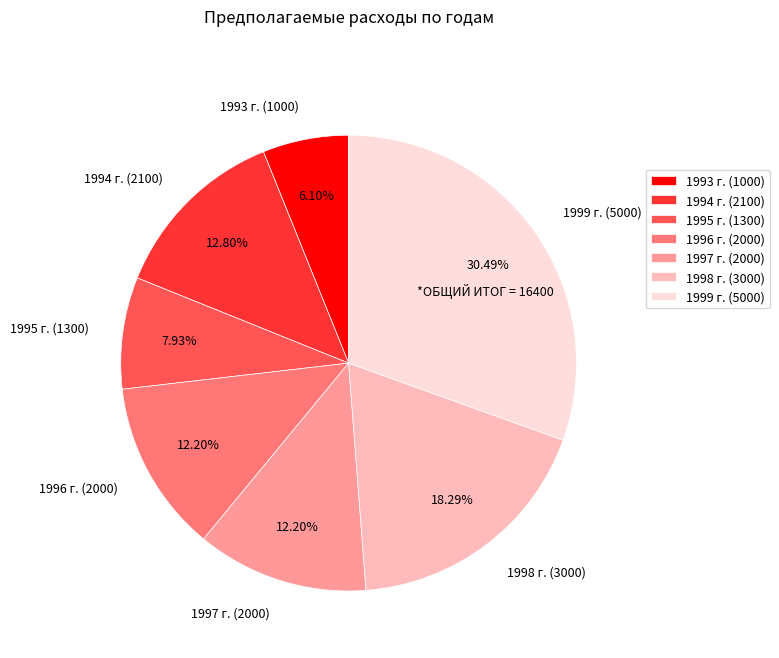

Which category has the biggest portion of the pie?

1999 г.